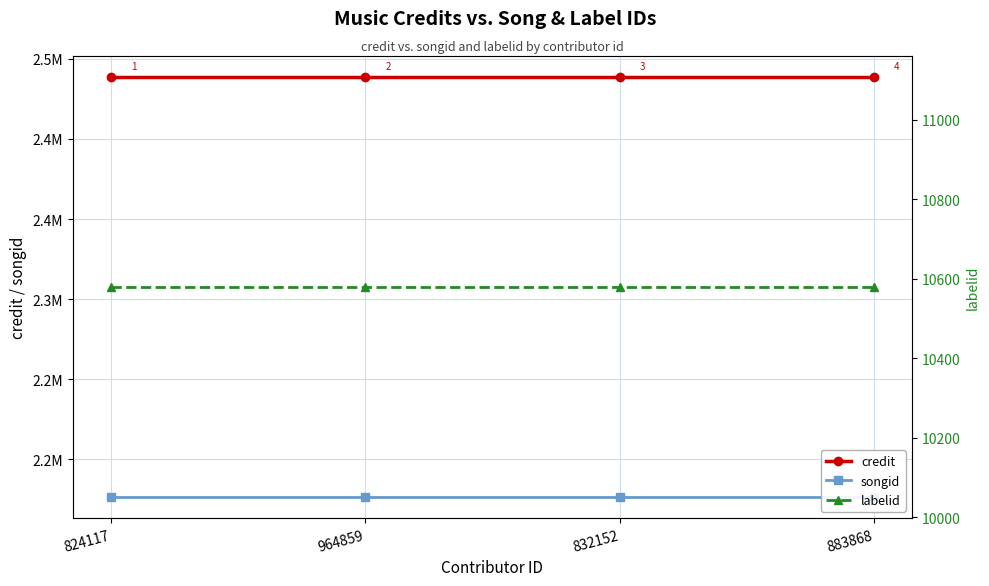

Rank the categories by songid value from lowest to highest.

824117, 964859, 832152, 883868